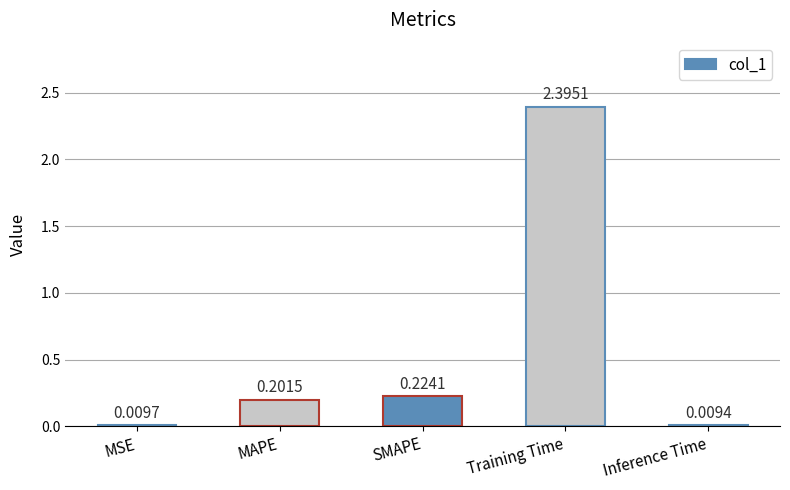

What is the difference between the maximum and second lowest values?

2.4